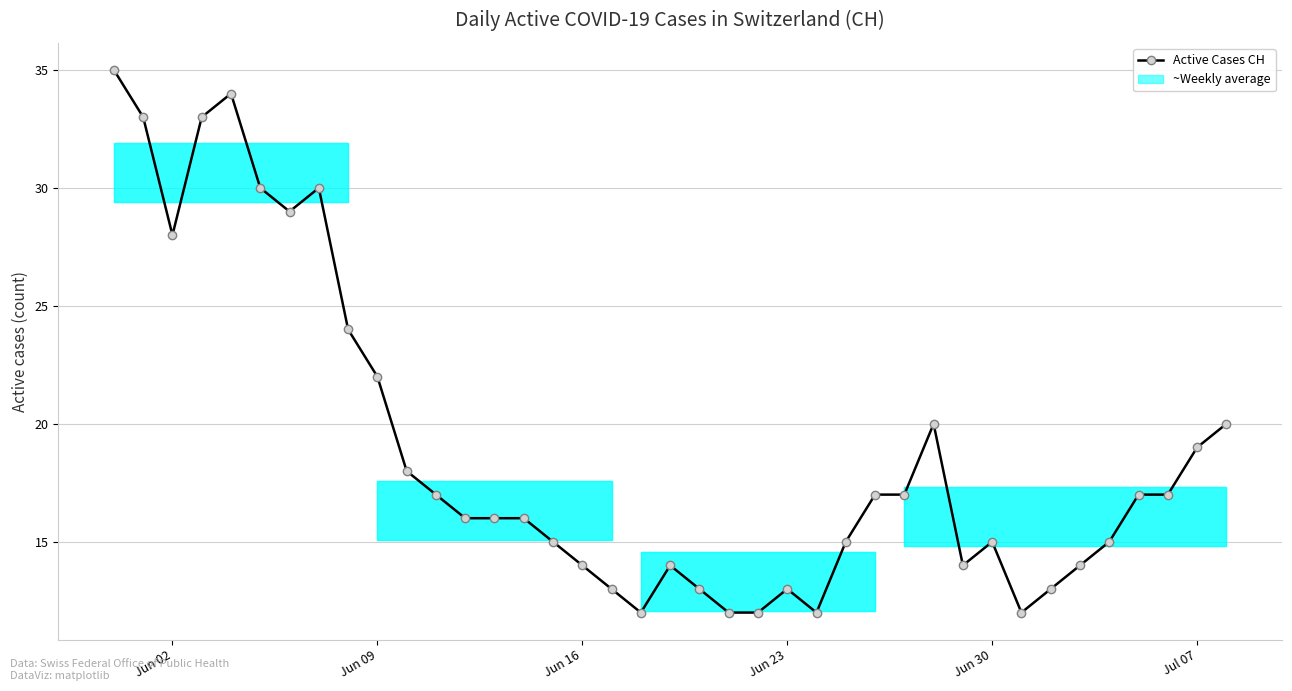

What is the maximum value shown in the chart?

35